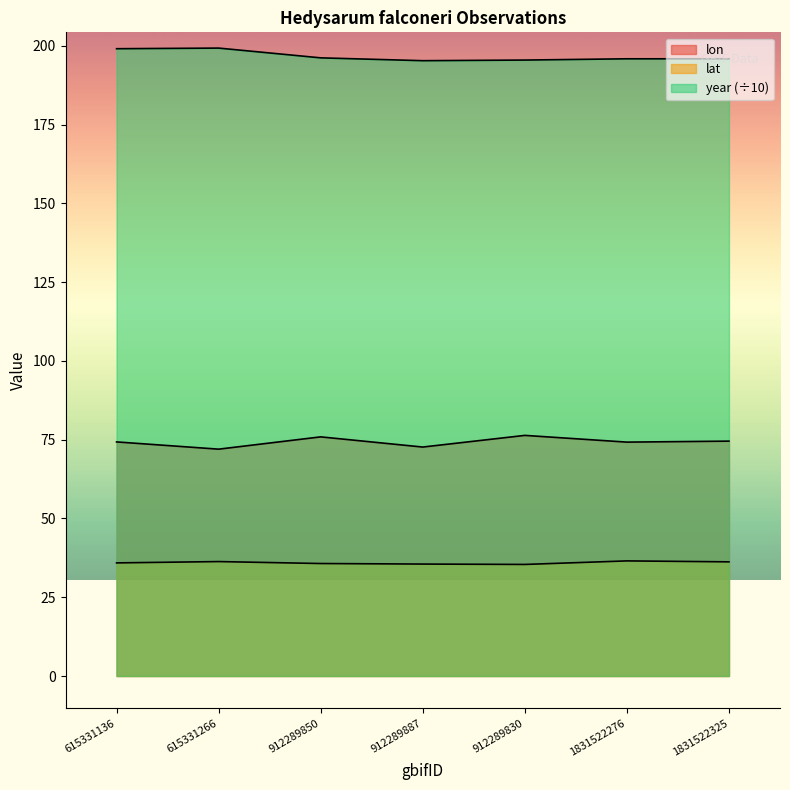

Which series has the largest range (max minus min)?

lon